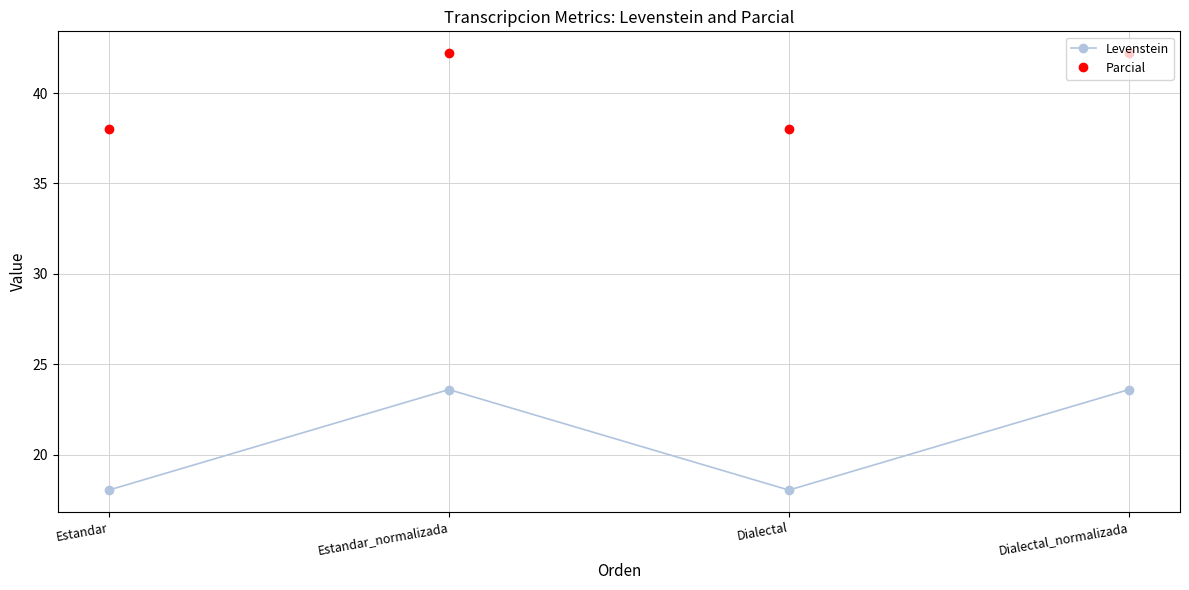

Reading right to left, extract all data points from this chart.

Levenstein: Dialectal_normalizada=23.6	Dialectal=18.1	Estandar_normalizada=23.6	Estandar=18.1
Parcial: Dialectal_normalizada=42.2	Dialectal=38.0	Estandar_normalizada=42.2	Estandar=38.0